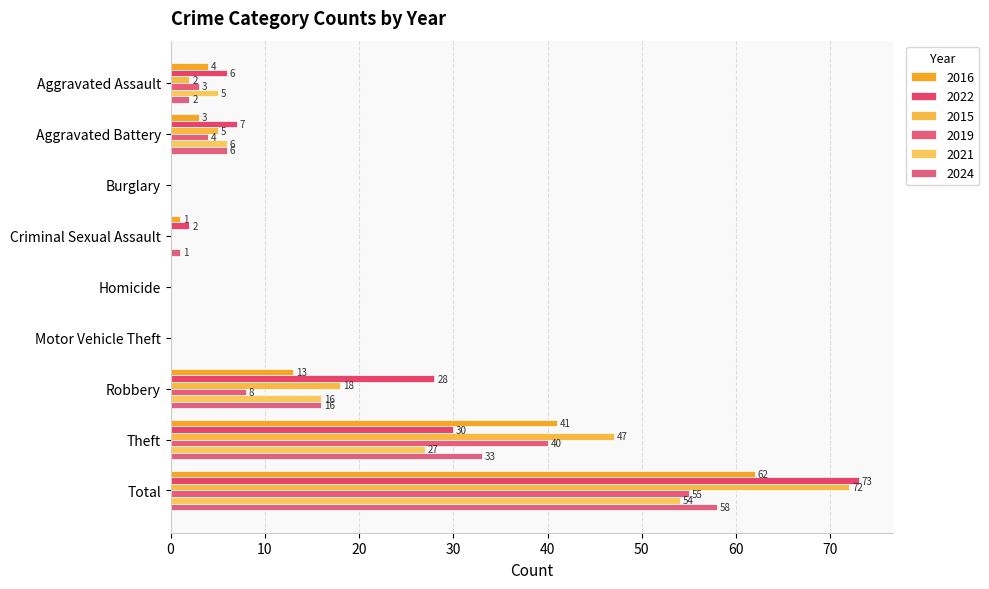

Which category has the highest value in the 2015 series?

Total